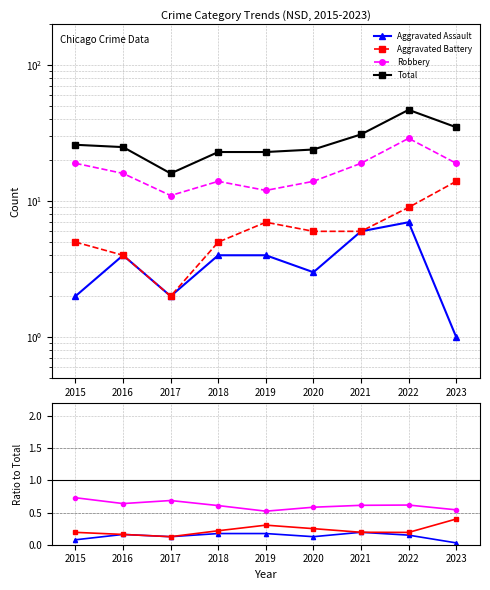

Does the chart display data point markers on the line(s)?

Yes